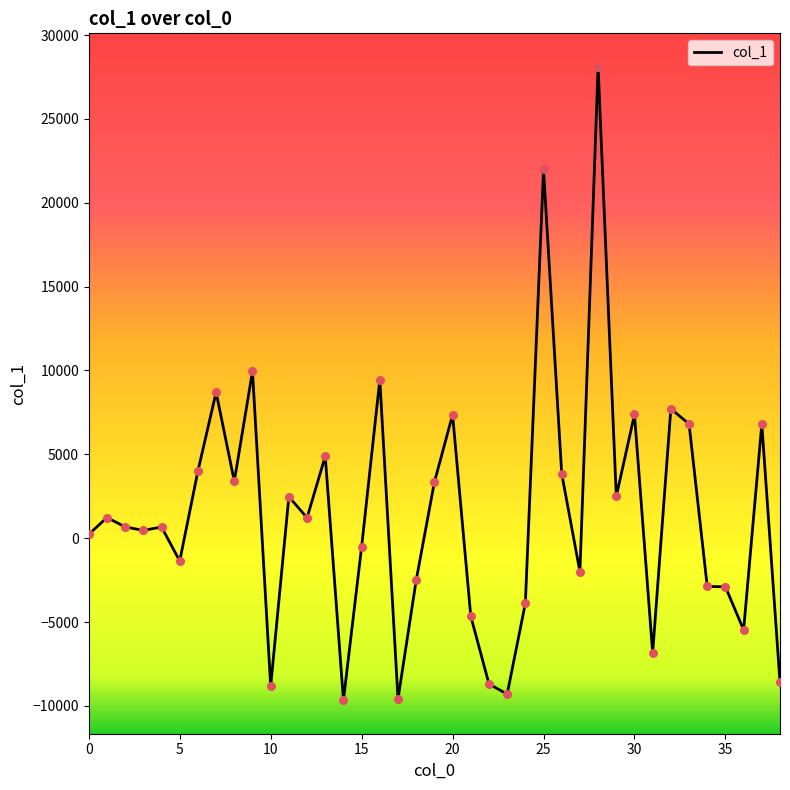

What is the greatest value displayed?

28103.0